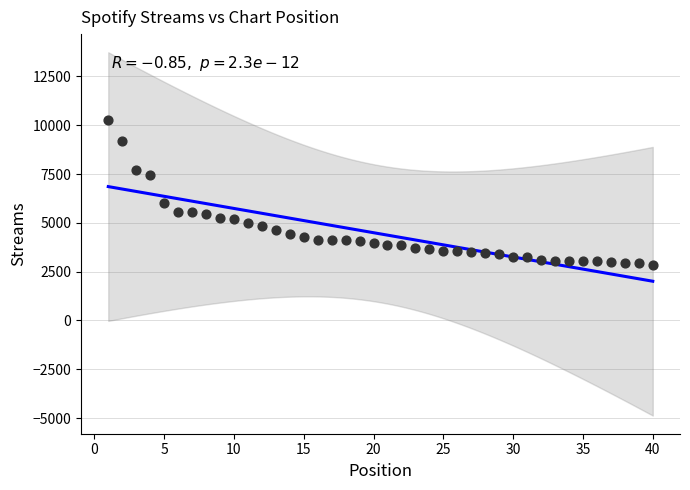

What Y value in the scatter plot is closest to 6559?

6012